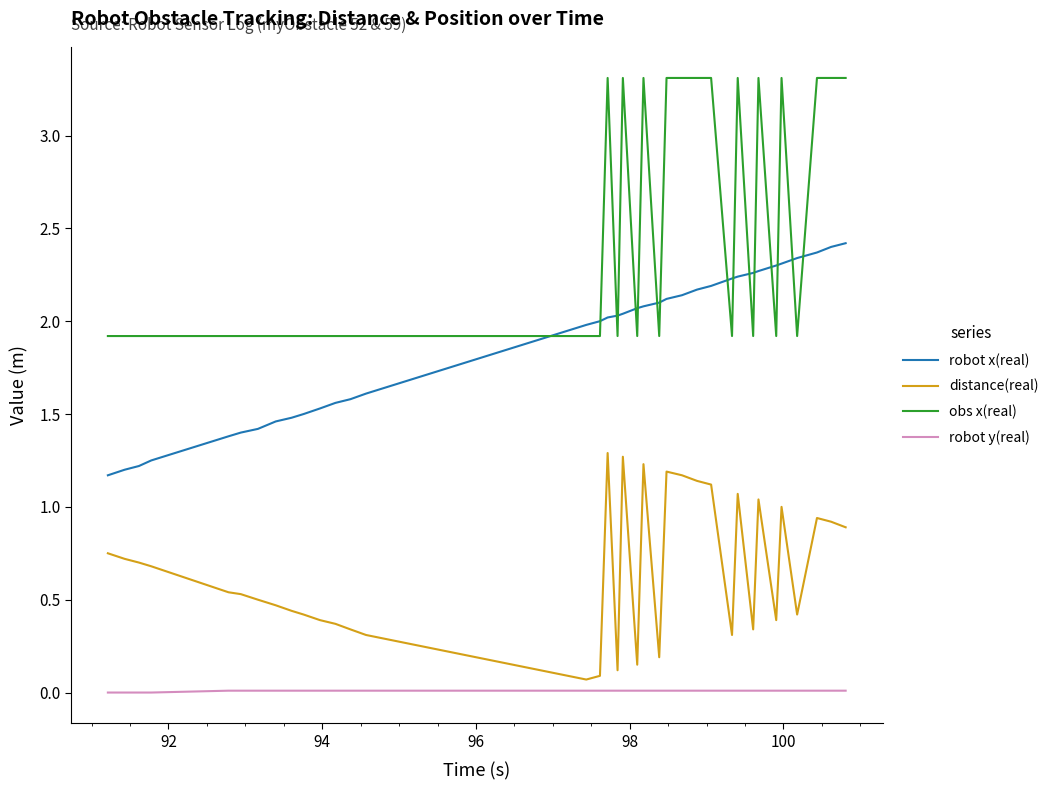

True or false: robot y(real) and distance(real) intersect in this chart.

False